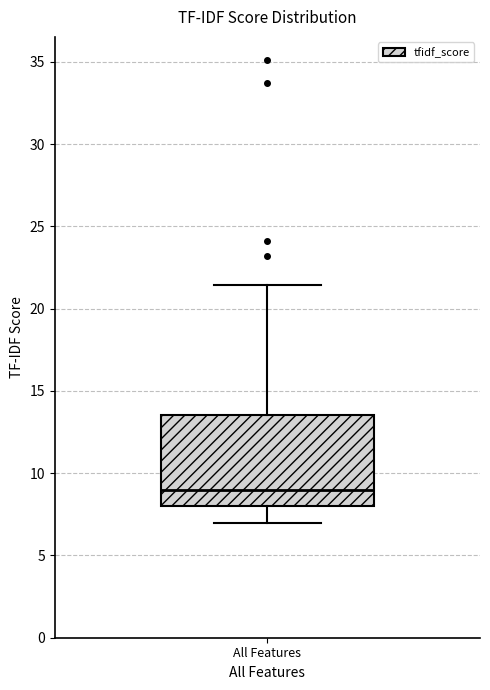

Where does the upper whisker of the box for All Features end on the y-axis? The values are not printed on the chart, so give them approximately, as read against the axis.

21.5